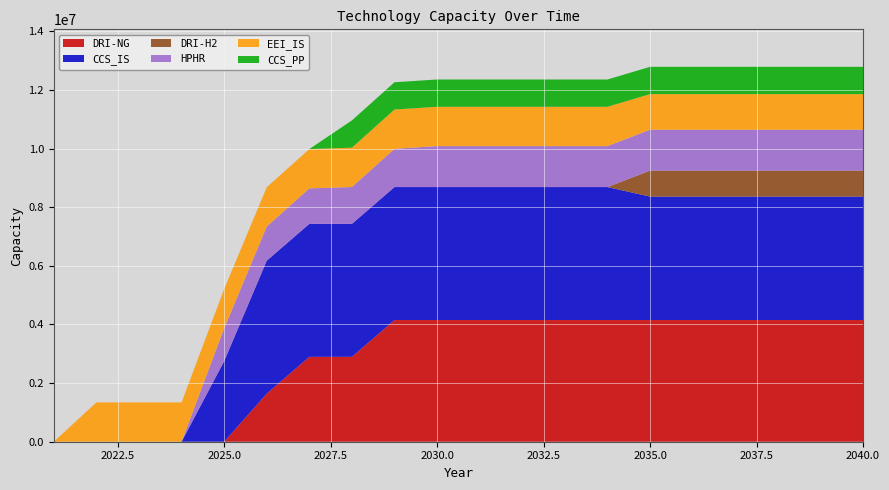

Reading left to right, what are all the values shown in this chart?

DRI-NG: 0.0	0.0	0.0	0.0	0.0	1639640.0	2895026.7	2895026.7	4150413.3	4150413.3	4150413.3	4150413.3	4150413.3	4150413.3	4150413.3	4150413.3	4150413.3	4150413.3	4150413.3	4150413.3
CCS_IS: 0.0	0.0	0.0	0.0	2746514.8	4534666.7	4534666.7	4534666.7	4534666.7	4534666.7	4534666.7	4534666.7	4534666.7	4534666.7	4210058.6	4210058.6	4210058.6	4210058.6	4210058.6	4210058.6
DRI-H2: 0.0	0.0	0.0	0.0	0.0	0.0	0.0	0.0	0.0	0.0	0.0	0.0	0.0	0.0	883782.7	883782.7	883782.7	883782.7	883782.7	883782.7
HPHR: 0.0	0.0	0.0	0.0	1117036.8	1163580.0	1210123.2	1256666.4	1303209.6	1396296.0	1396296.0	1396296.0	1396296.0	1396296.0	1396296.0	1396296.0	1396296.0	1396296.0	1396296.0	1396296.0
EEI_IS: 0.0	1341329.6	1341329.6	1341329.6	1341329.6	1341329.6	1341329.6	1341329.6	1341329.6	1341329.6	1341329.6	1341329.6	1341329.6	1341329.6	1214440.0	1214440.0	1214440.0	1214440.0	1214440.0	1214440.0
CCS_PP: 0.0	0.0	0.0	0.0	0.0	0.0	0.0	930864.0	930864.0	930864.0	930864.0	930864.0	930864.0	930864.0	930864.0	930864.0	930864.0	930864.0	930864.0	930864.0